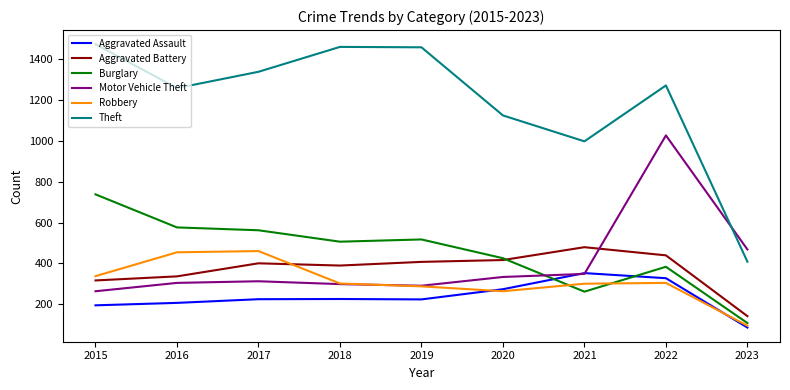

Rank the series at 2016 from highest to lowest value.

Theft, Burglary, Robbery, Aggravated Battery, Motor Vehicle Theft, Aggravated Assault